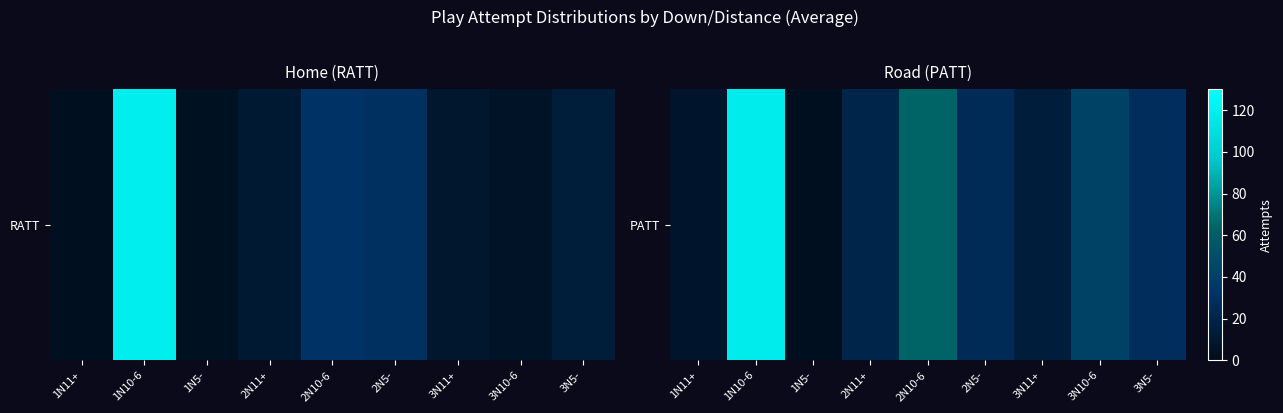

Reading left to right, extract all data points from this chart.

1N11+=8	1N10-6=117	1N5-=3	2N11+=21	2N10-6=64	2N5-=26	3N11+=15	3N10-6=42	3N5-=28